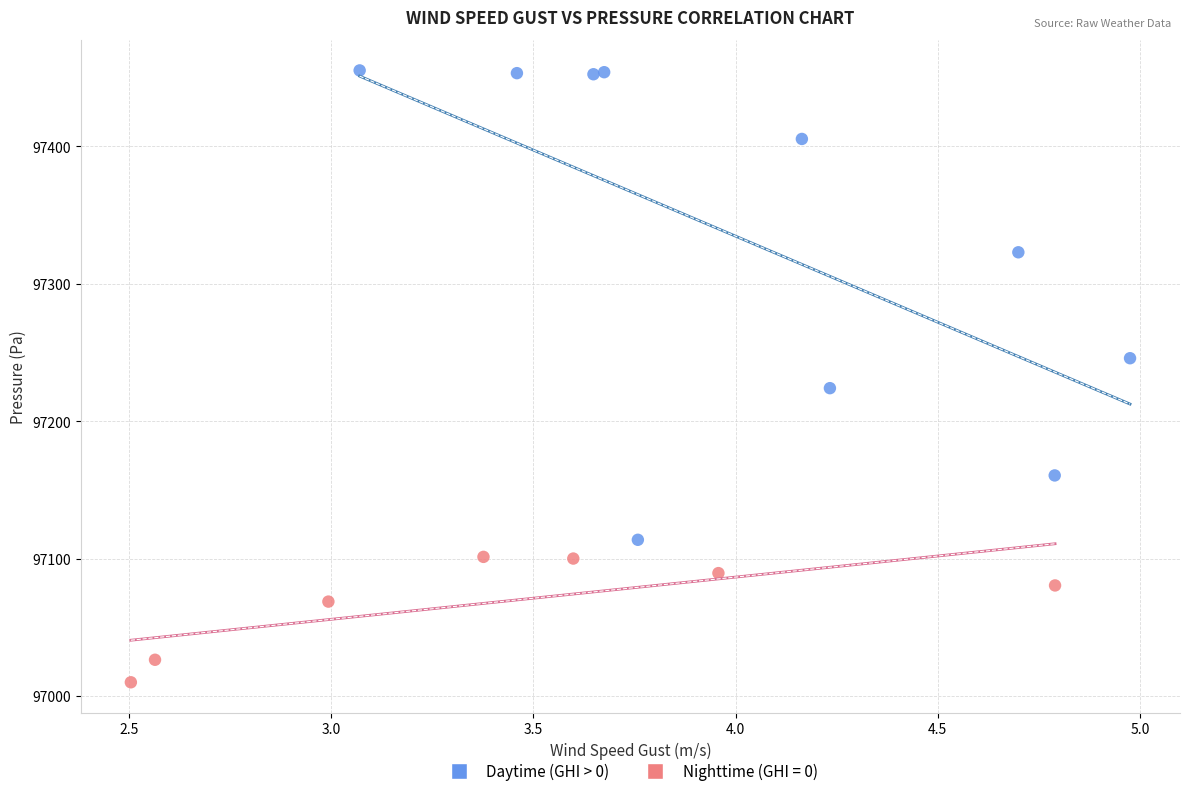

Which series has the largest Y range (max minus min)?

Daytime (GHI > 0)